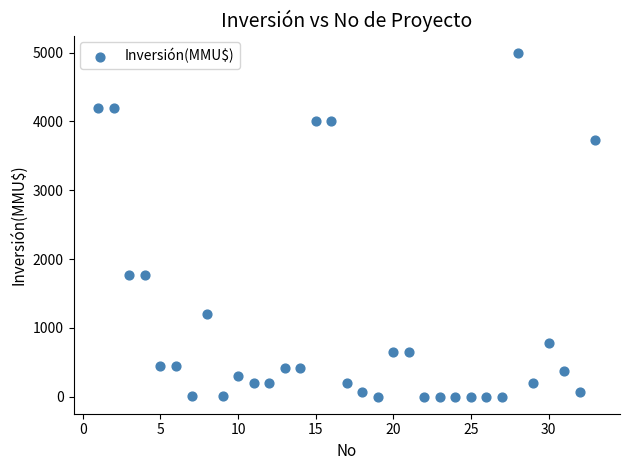

What is the range of Y values (max minus min)?

5000